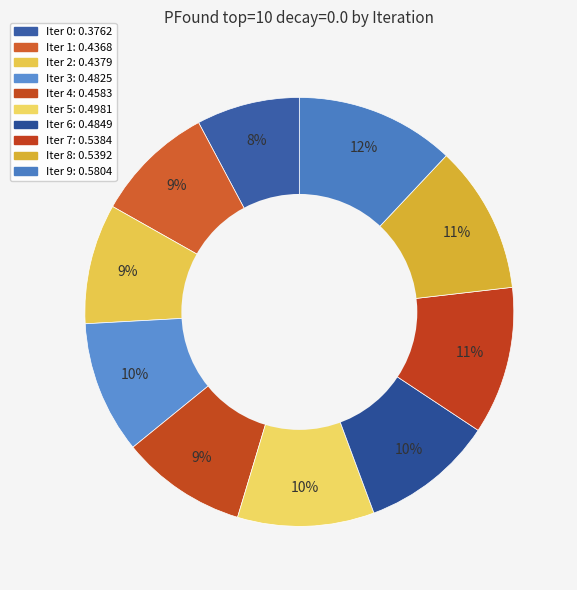

How many slices are in this pie chart?

10